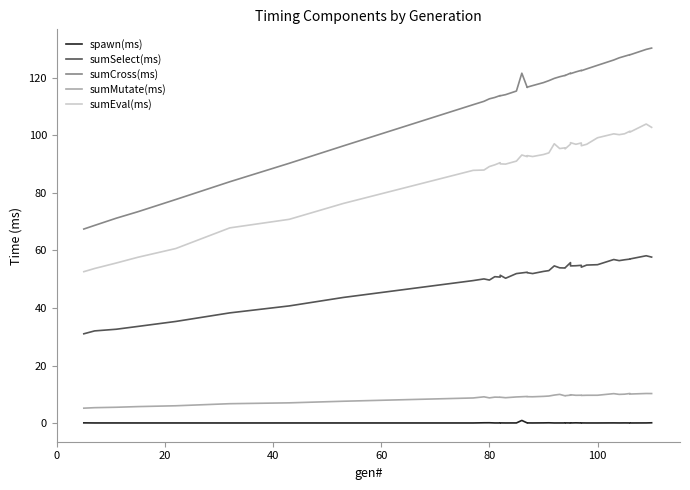

Count the number of categories in the chart.

40